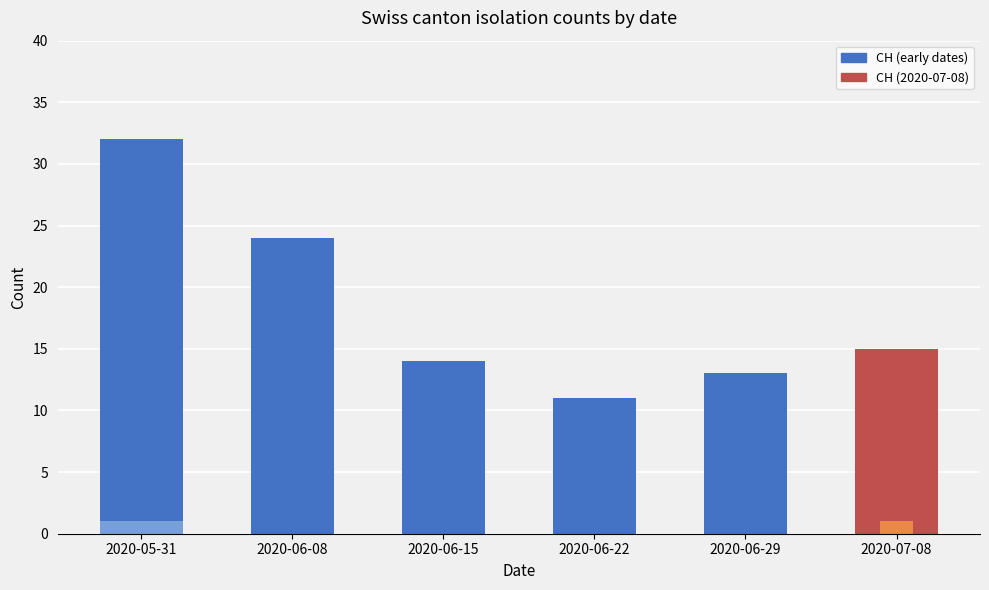

What is the highest value of the CH series?

32